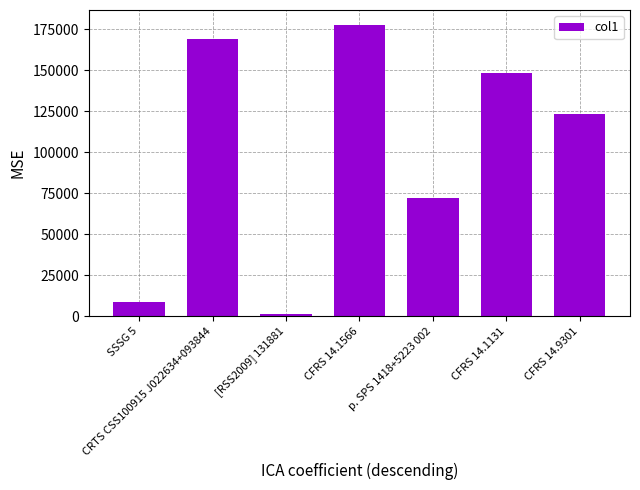

Reading left to right, what are all the values shown in this chart?

8526	168977	1085	177719	72098	148229	123413